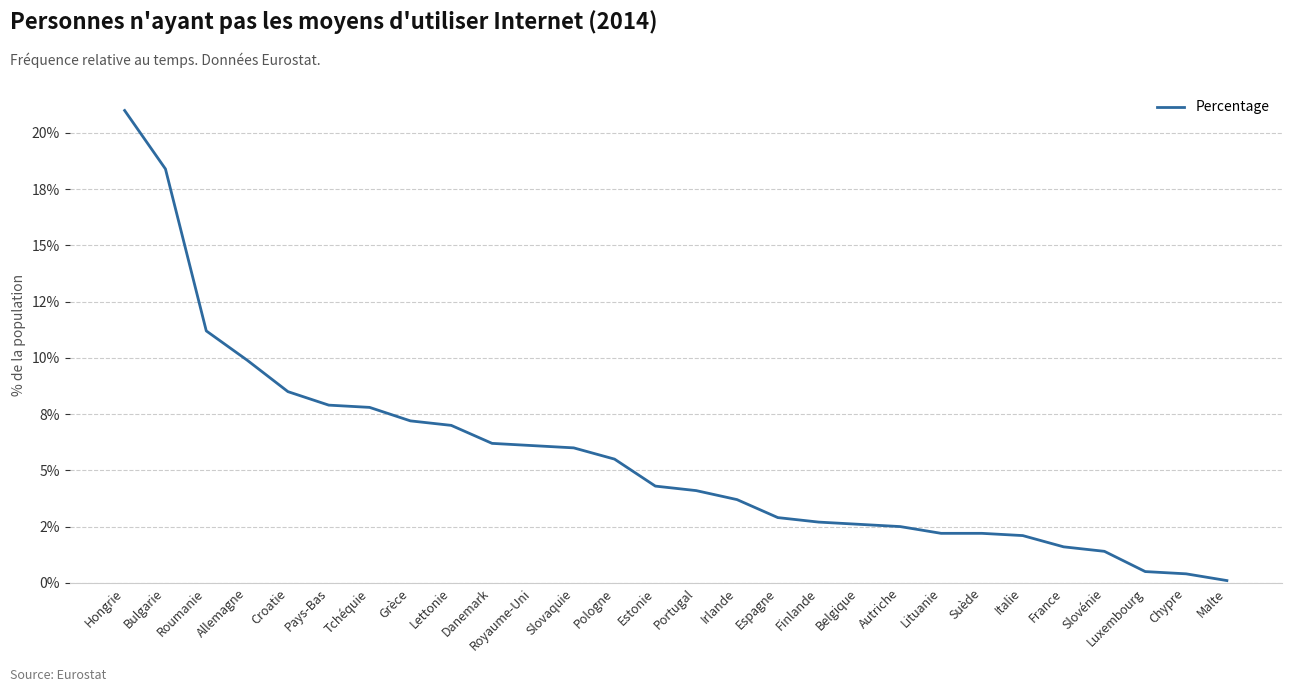

Which has a higher value, Hongrie or Luxembourg?

Hongrie